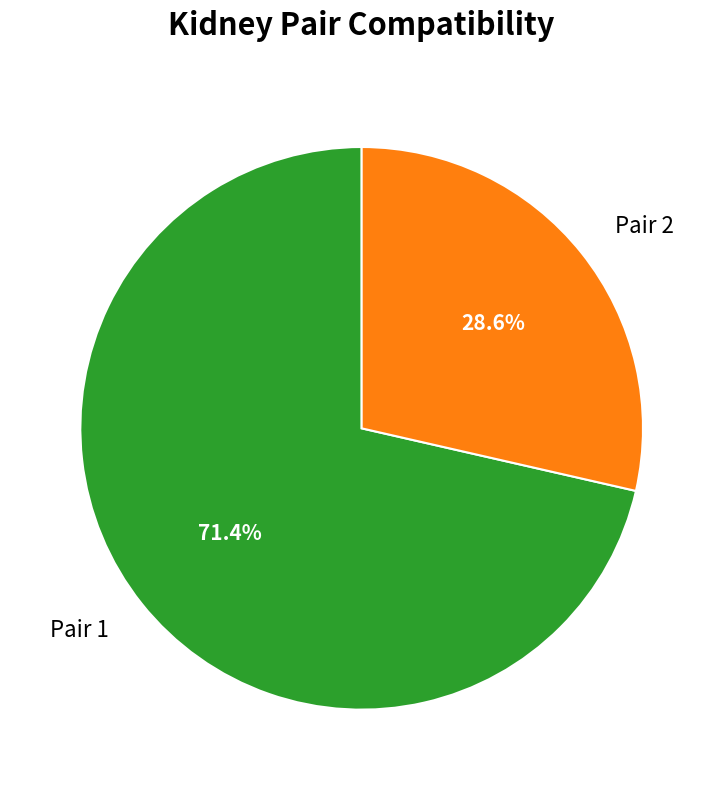

What is the total percentage of Pair 1 and Pair 2?

100.0%